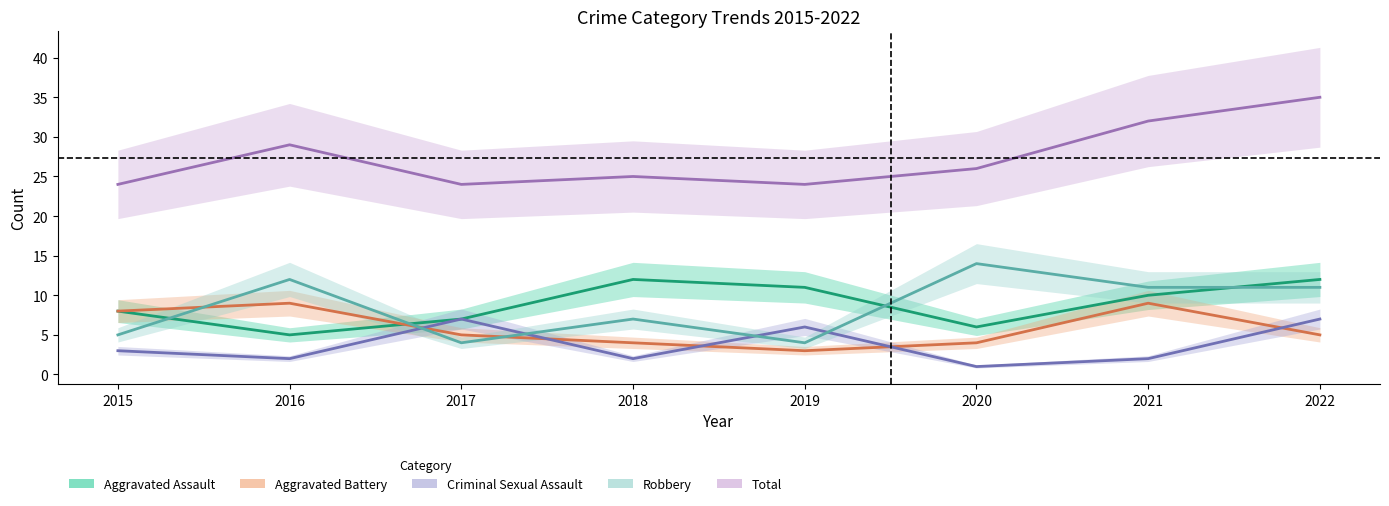

What are all the series names shown in the legend?

Aggravated Assault, Aggravated Battery, Criminal Sexual Assault, Robbery, Total